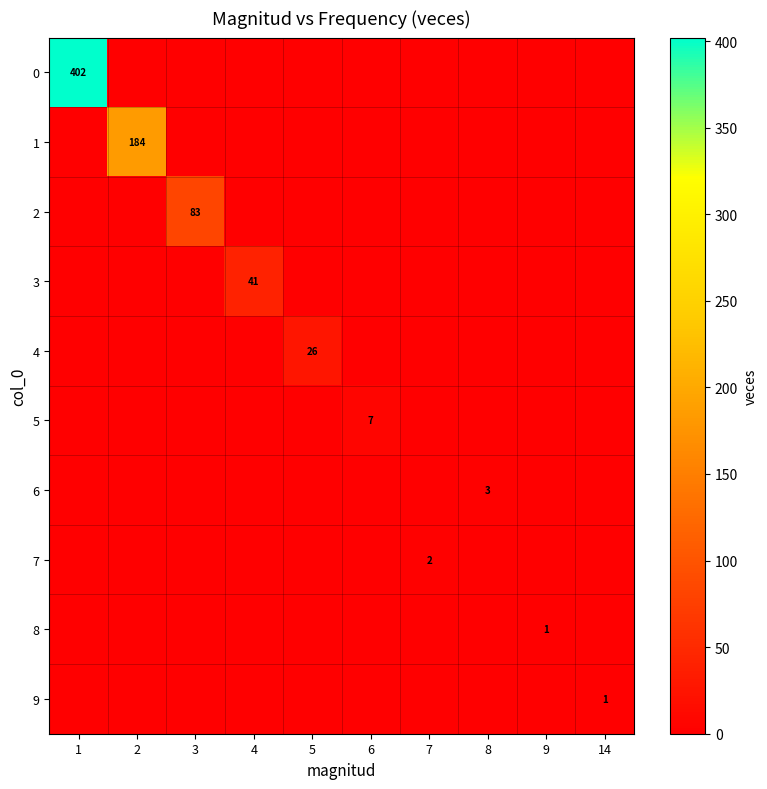

The value of 6 at 8 is 1. True or false?

False